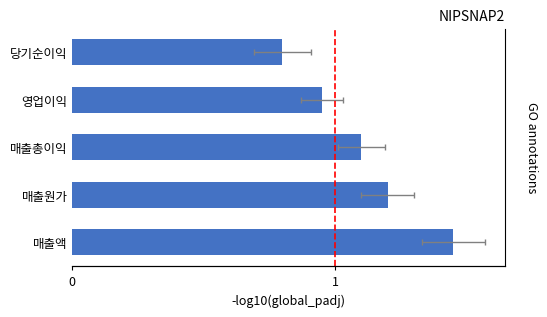

What is the value of the 2nd bar from the left?

1.2